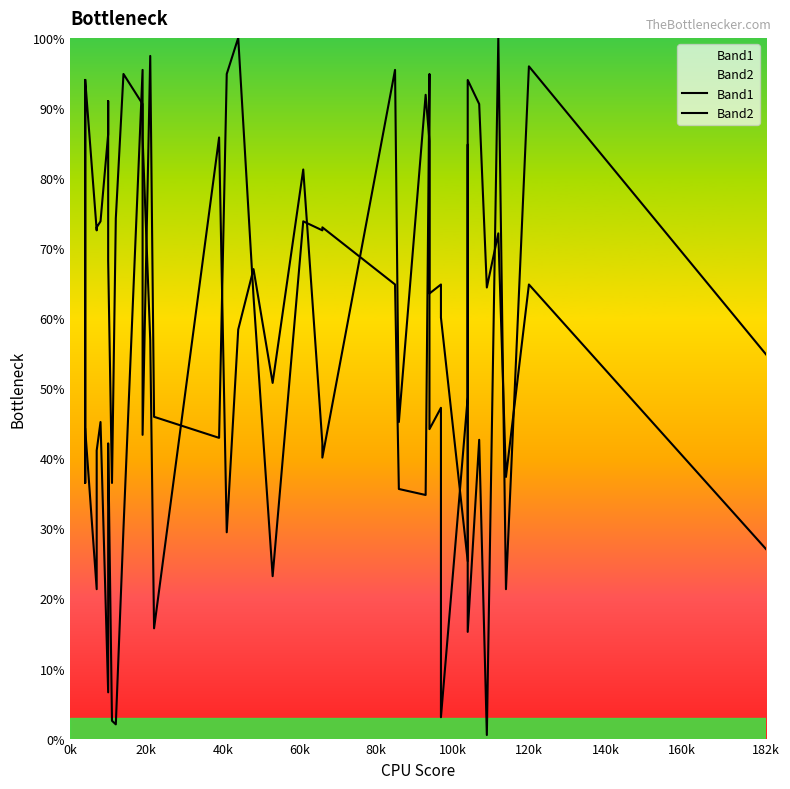

Between which two adjacent categories do Band2 and Band1 first intersect?

0k and 20k